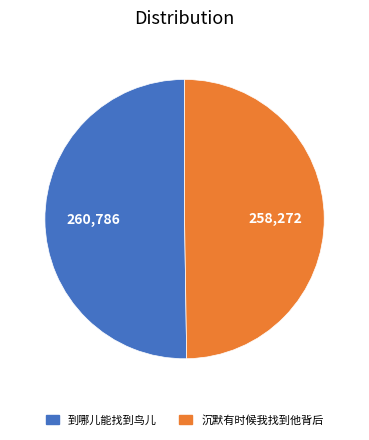

Approximately how many times larger is the value at 沉默有时候我找到他背后 compared to 到哪儿能找到鸟儿?

1.0